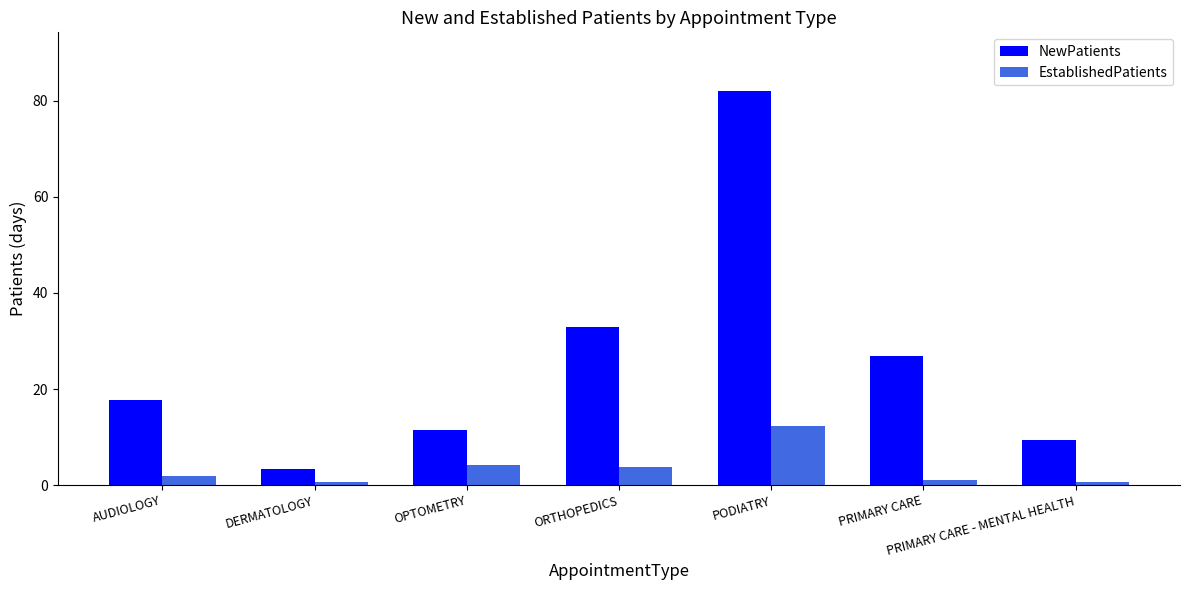

Rank the series by their average value, from lowest to highest.

EstablishedPatients, NewPatients